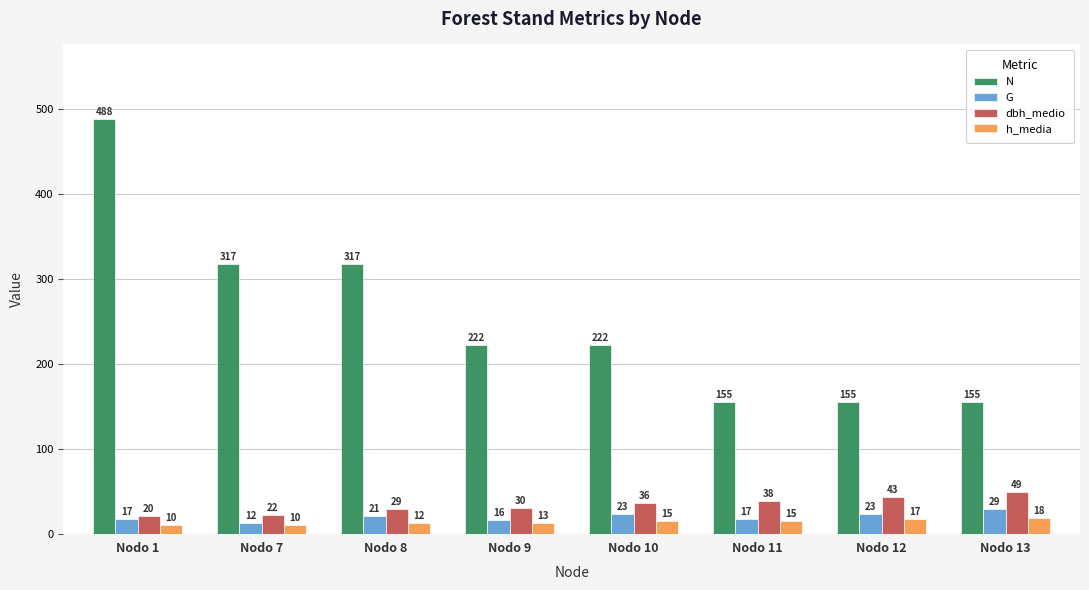

What is the value of the h_media bar at the 3rd from the left?

12.4